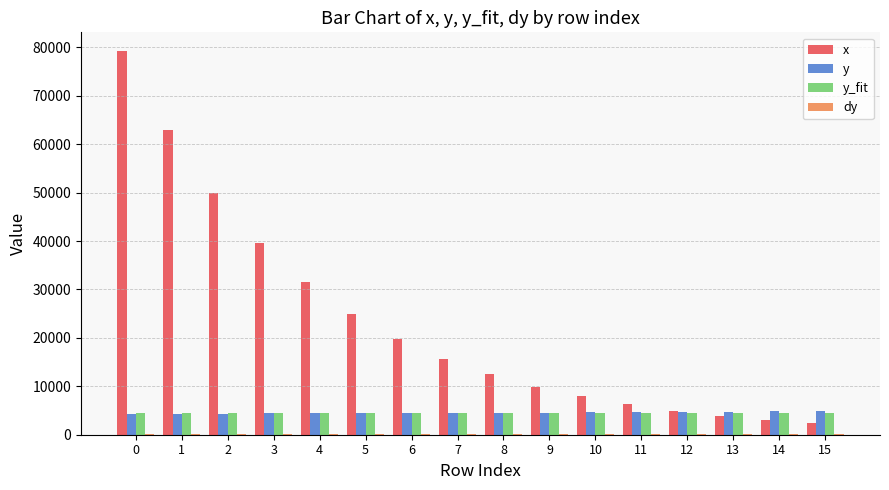

What is the sum of all x values?

375089.1